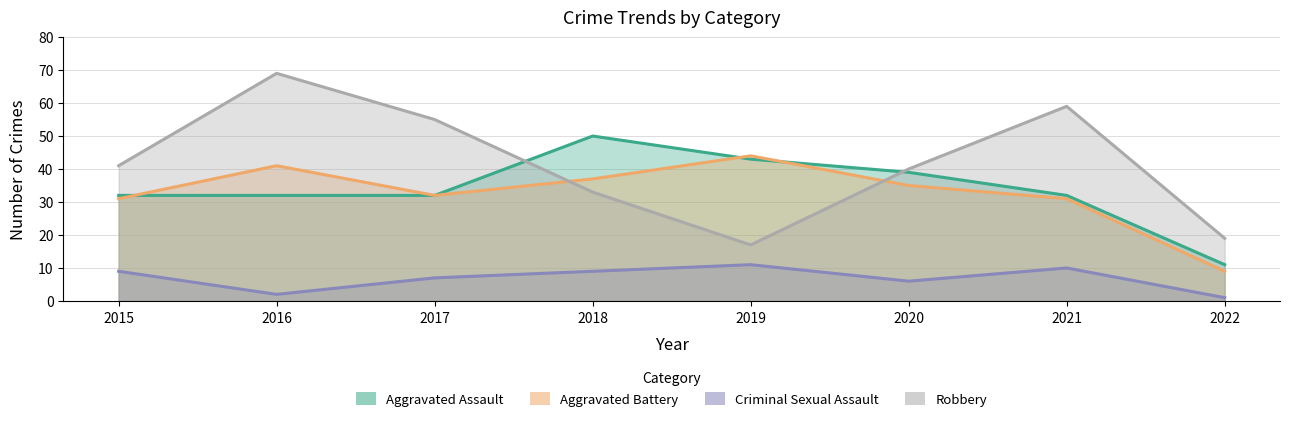

At which category does Aggravated Assault reach its first local peak?

2018